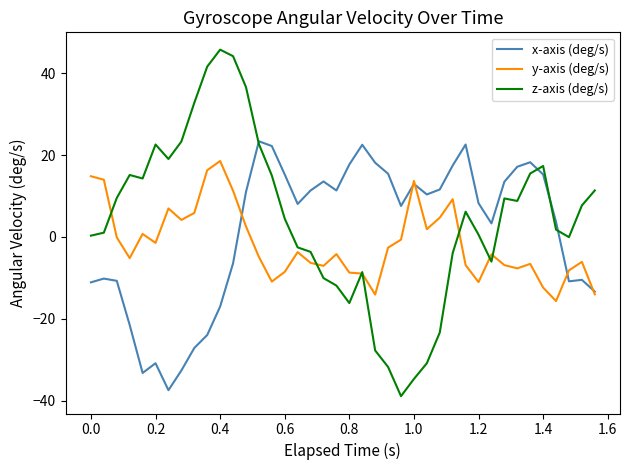

Which series has the largest total across all categories?

z-axis (deg/s)